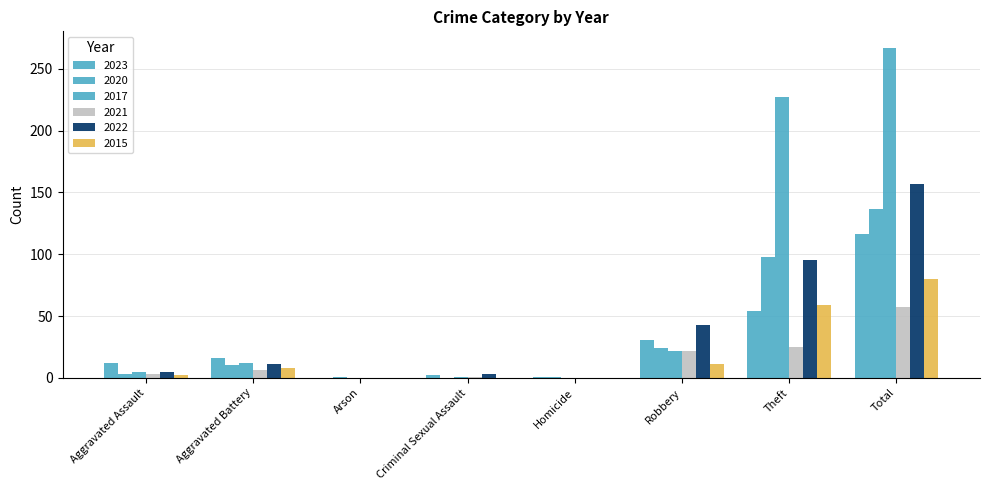

At which category is the sum across all series the highest?

Total